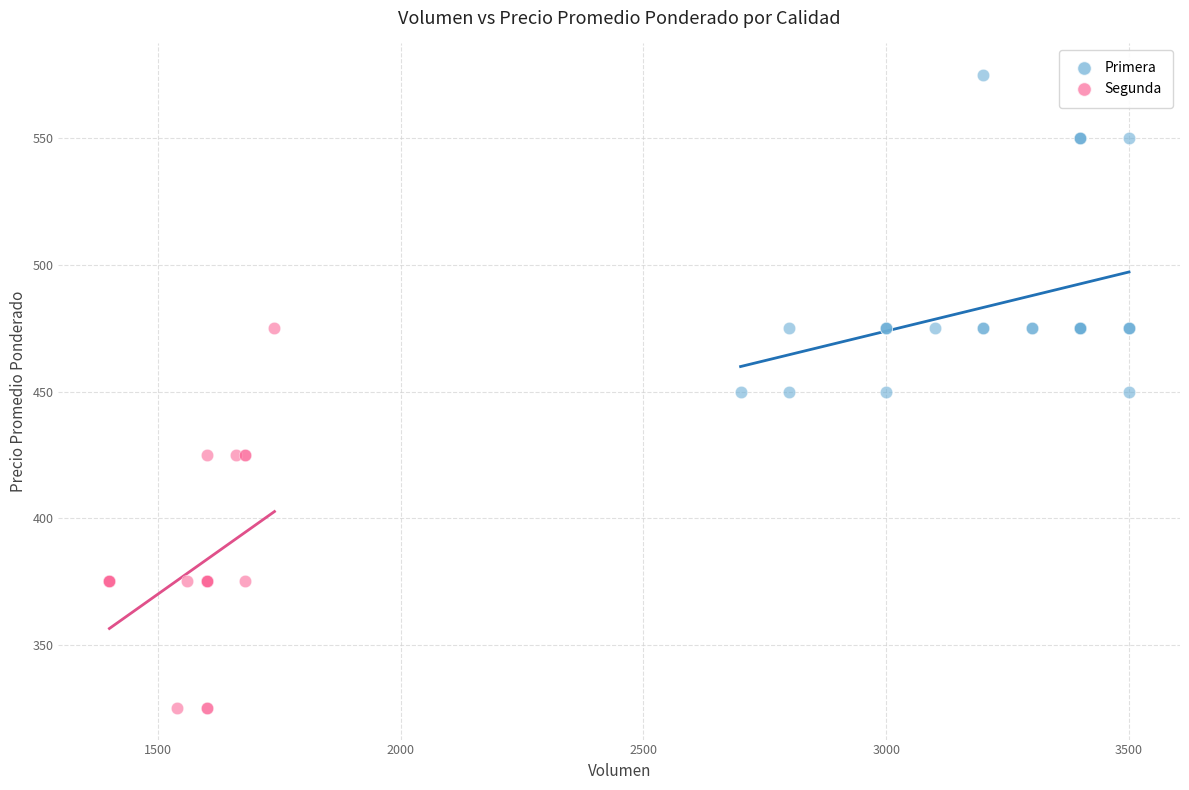

Which series has the largest Y range (max minus min)?

Segunda